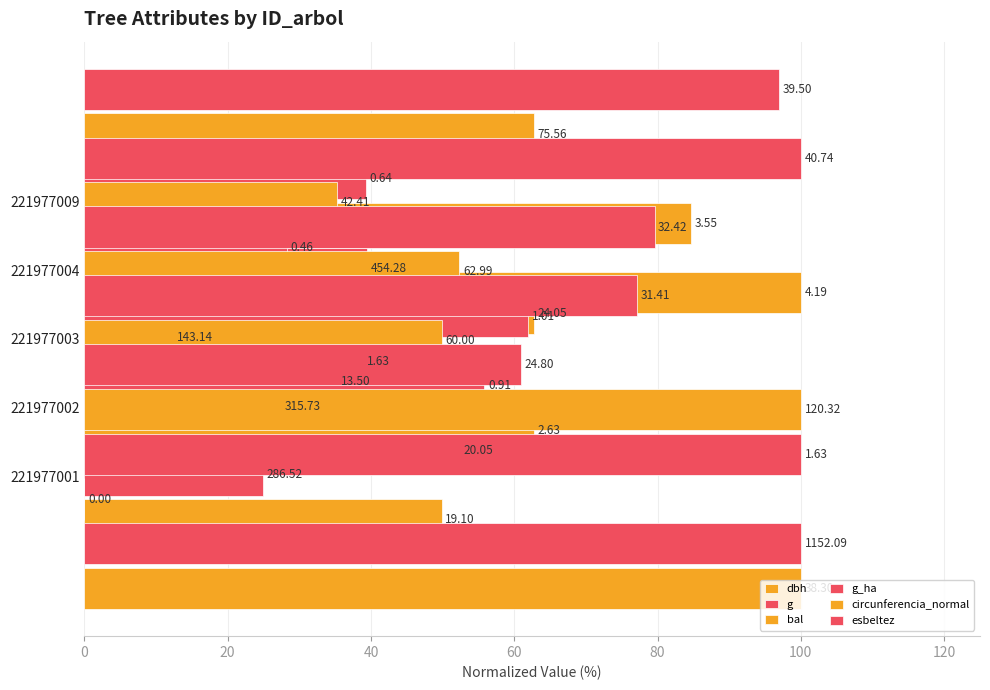

How many bars are there in total?

30